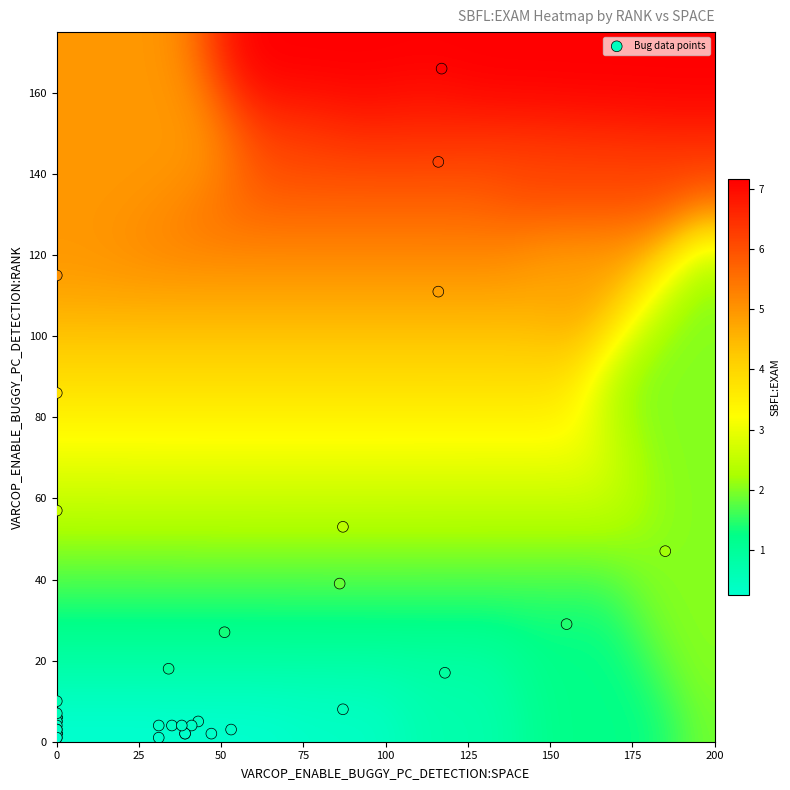

What Y value in the scatter plot is closest to 83?

86